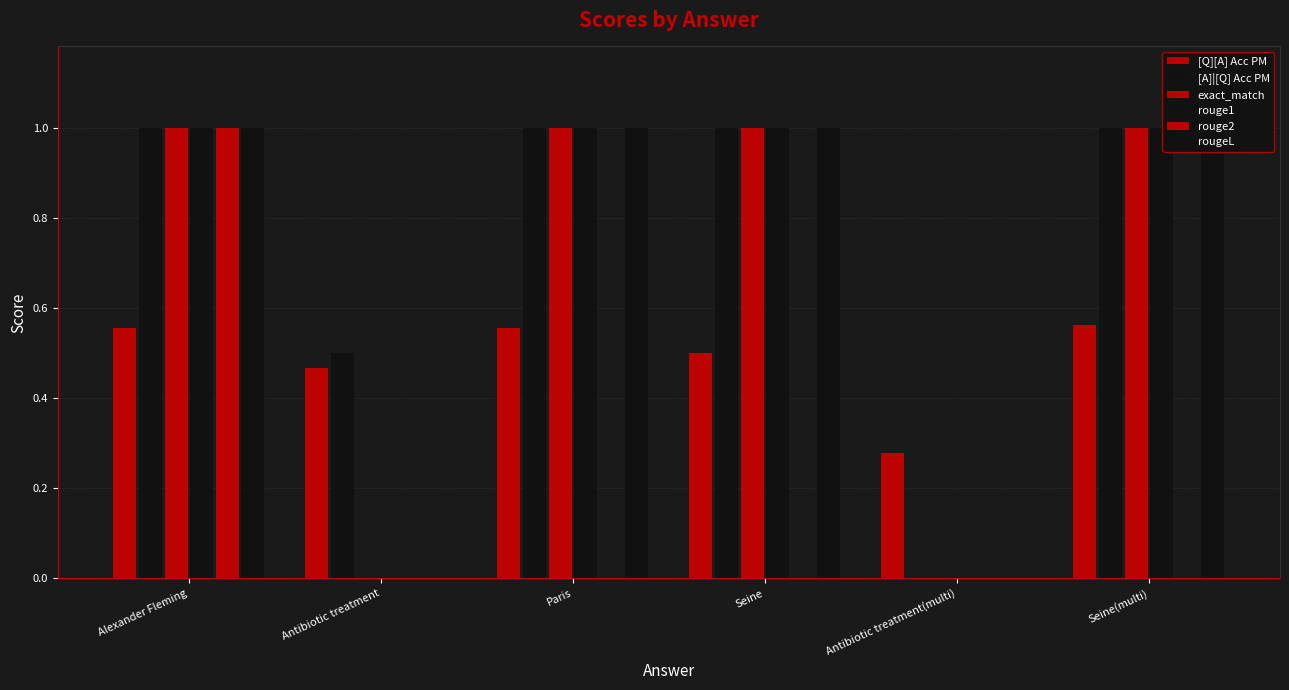

Are the bars horizontal?

No